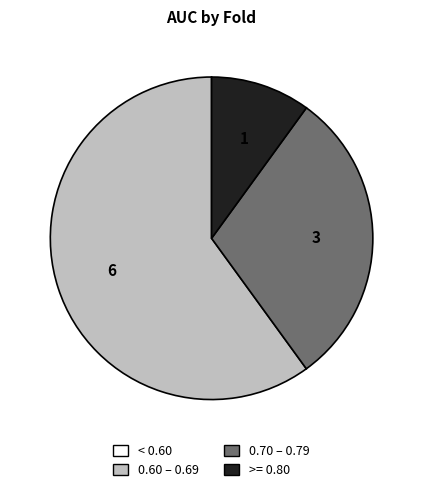

Does any single category account for the majority?

Yes